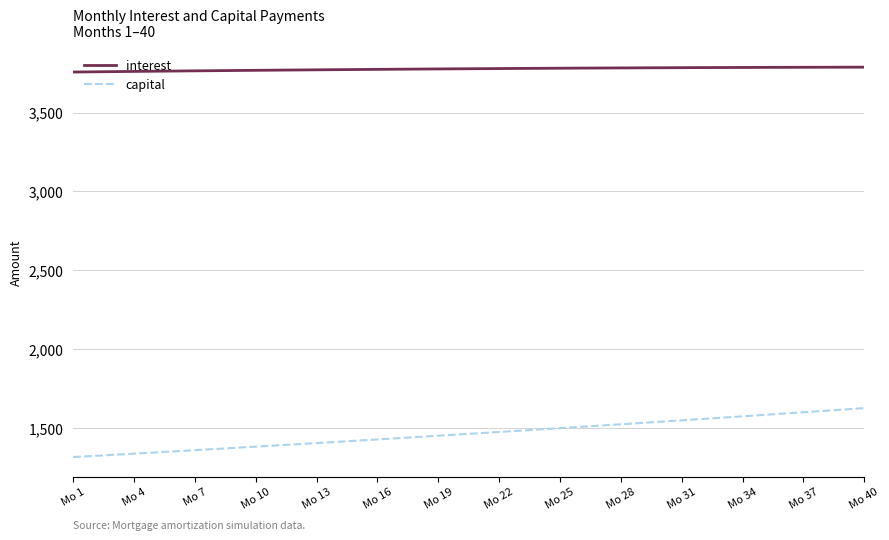

What is the highest value of the capital series?

1628.8